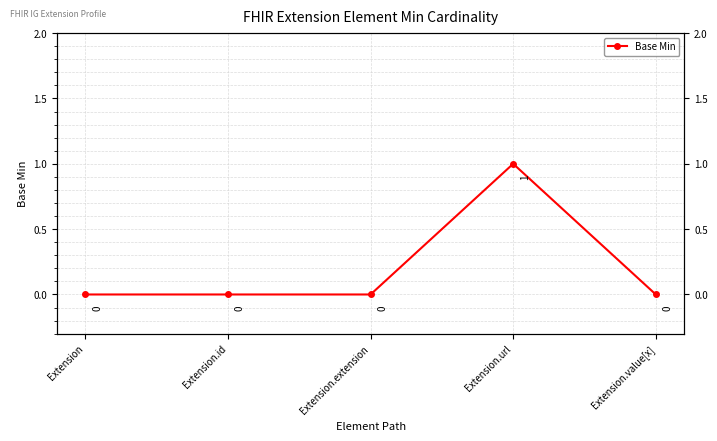

Reading left to right, what are all the values shown in this chart?

0	0	0	1	0